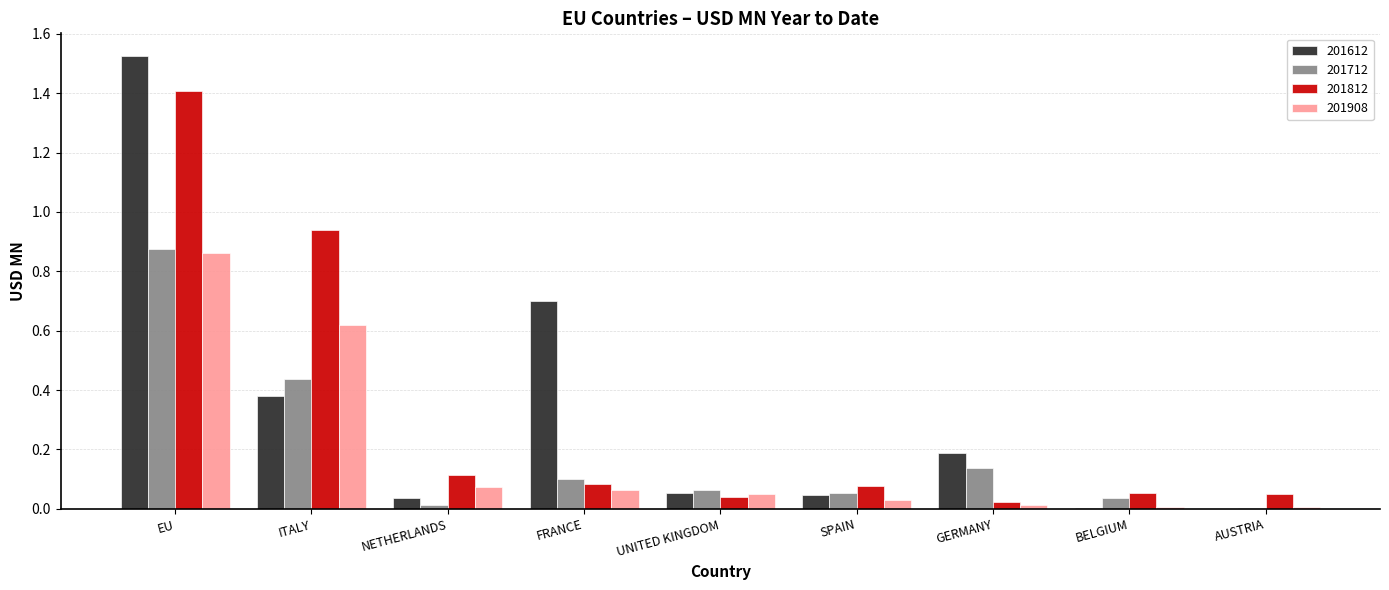

Is the value of 201812 at SPAIN greater than the value of 201612 at AUSTRIA?

Yes